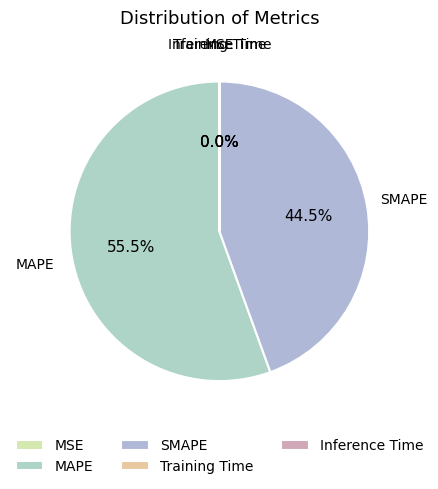

What percentage is NOT represented by SMAPE?

55.5%